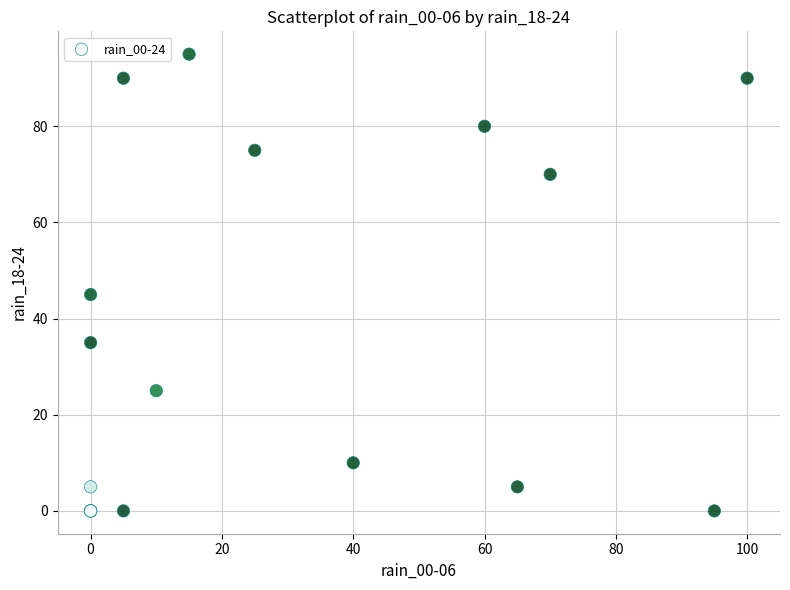

What Y value in the scatter plot is closest to 47?

45